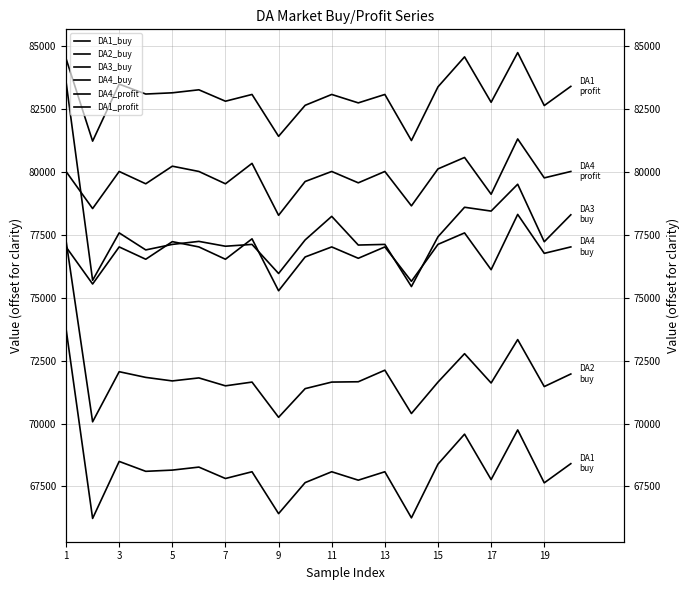

What is the difference between the maximum and minimum values in the DA1_buy series?

7542.0